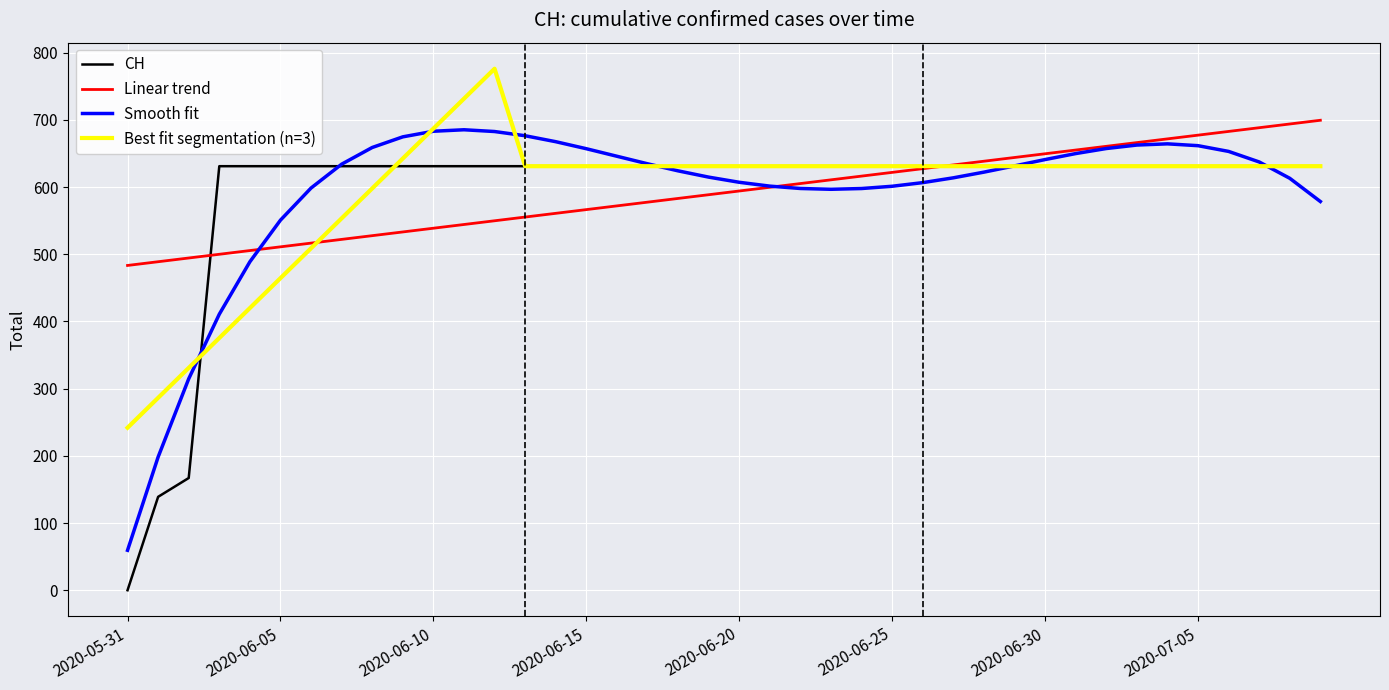

Which series has the widest spread of values?

CH